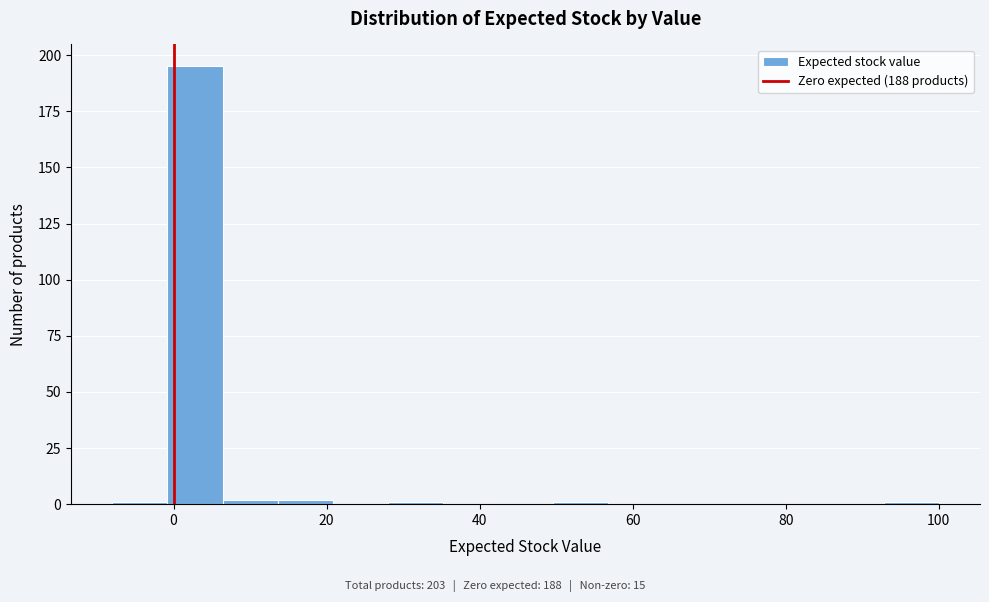

Read against the x-axis, roughly where is the centre of the tallest bar?

2